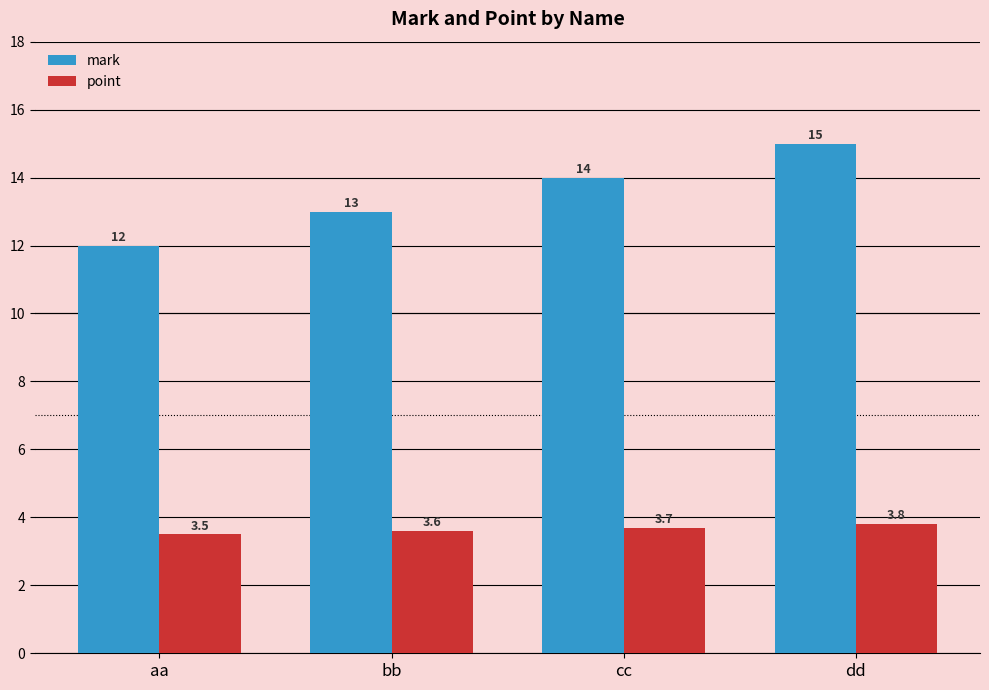

What position from the left is aa?

1